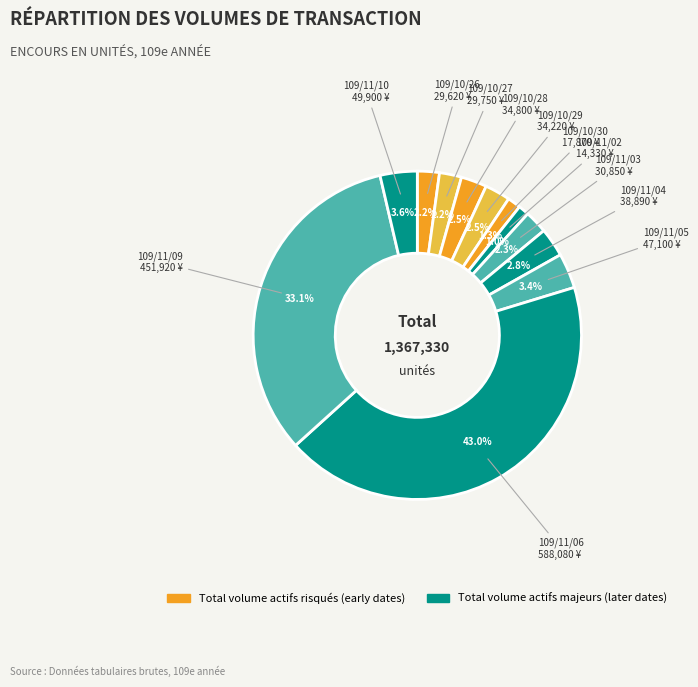

What is the largest slice in the pie chart?

109/11/06